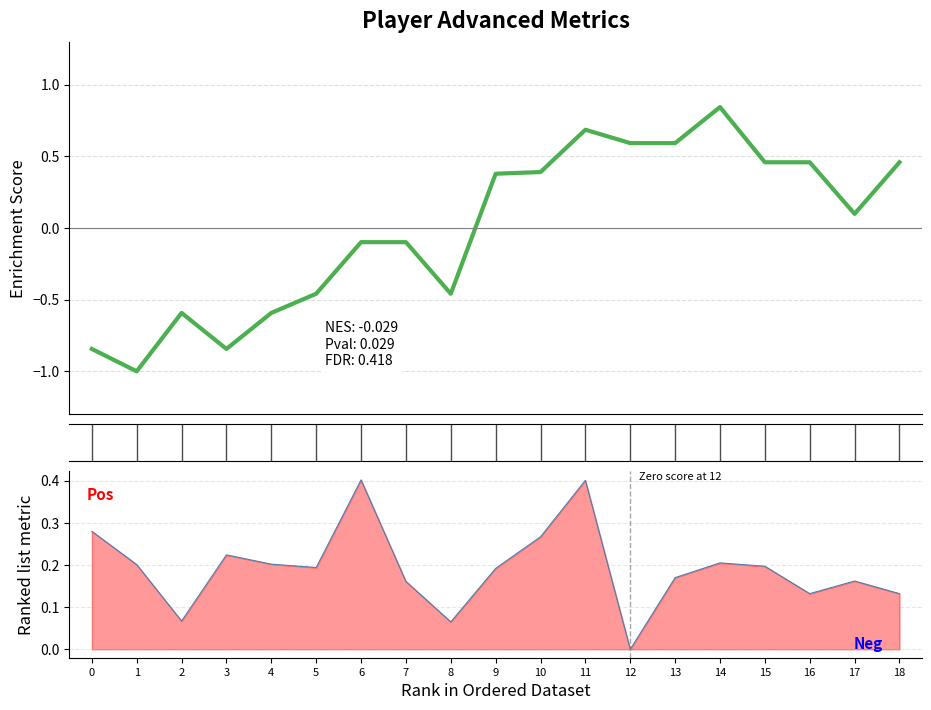

What is the sum of the values at 0 and 2?

-1.4